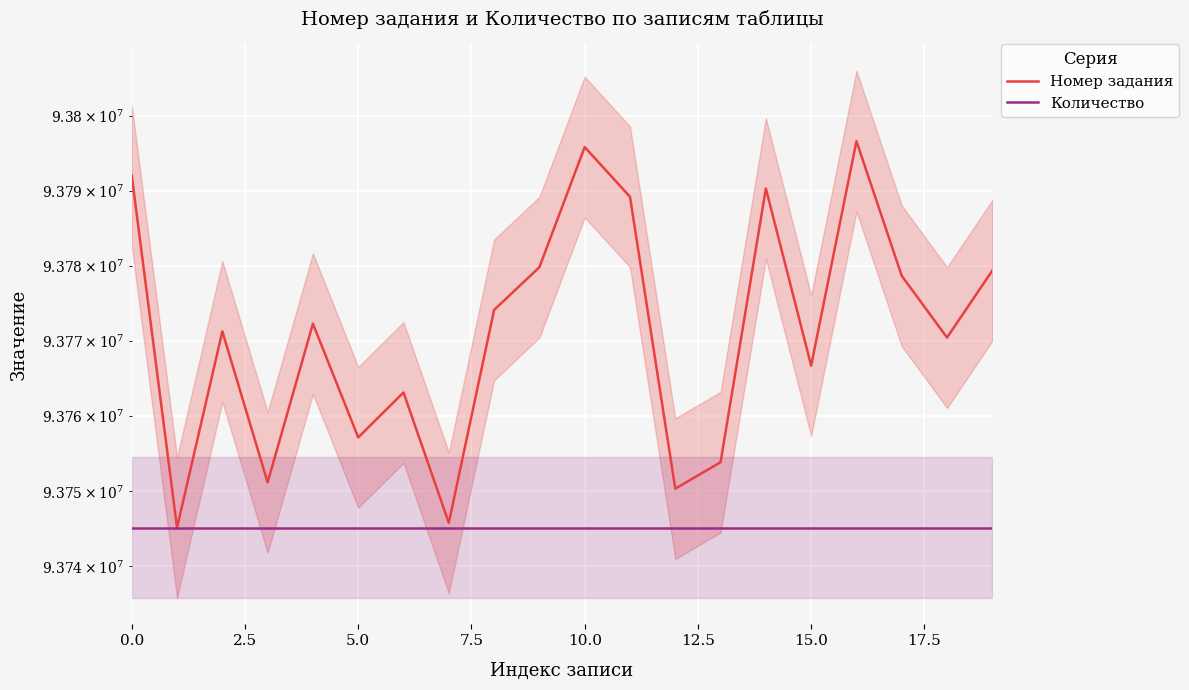

Which has a higher value, 5.0 or 14?

14